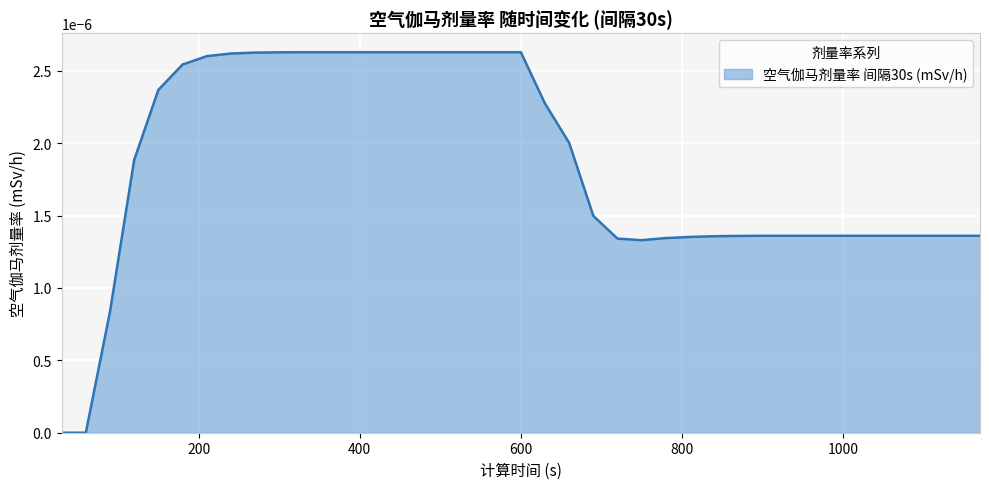

Does the chart have visible grid lines?

Yes